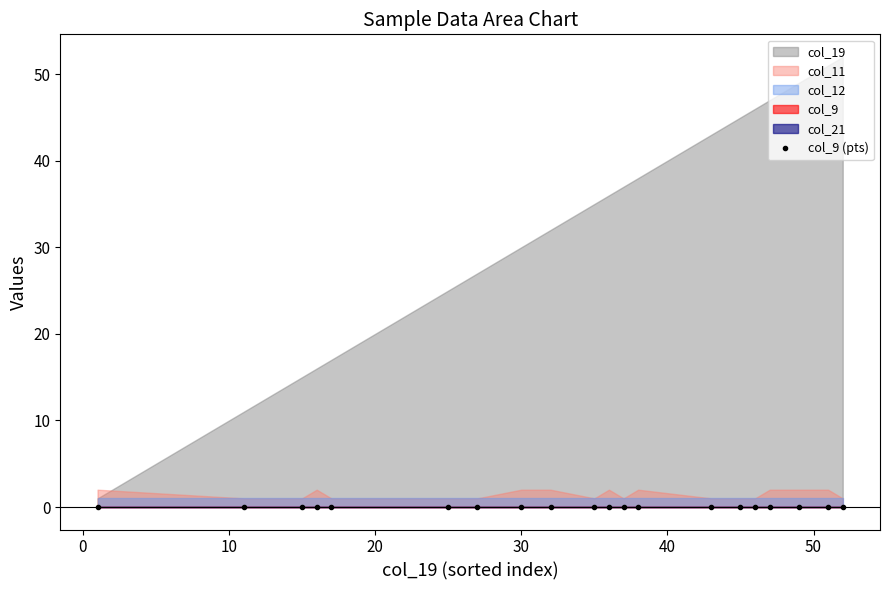

What is the difference between the col_11 values at 38 and 17?

1